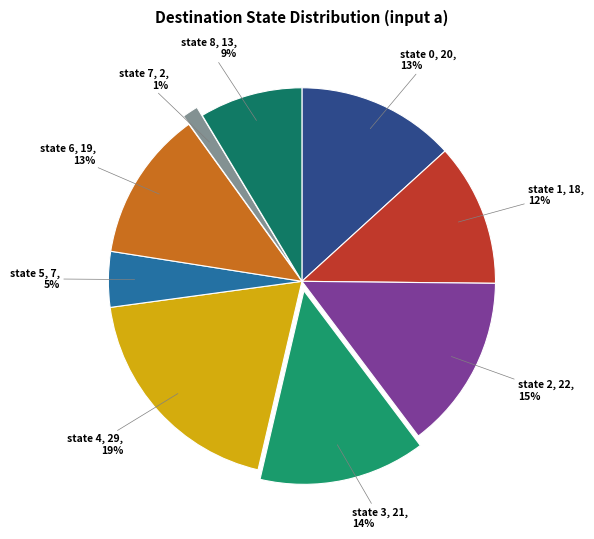

To the nearest percent, what is the combined percentage of state 7 and state 8?

10%